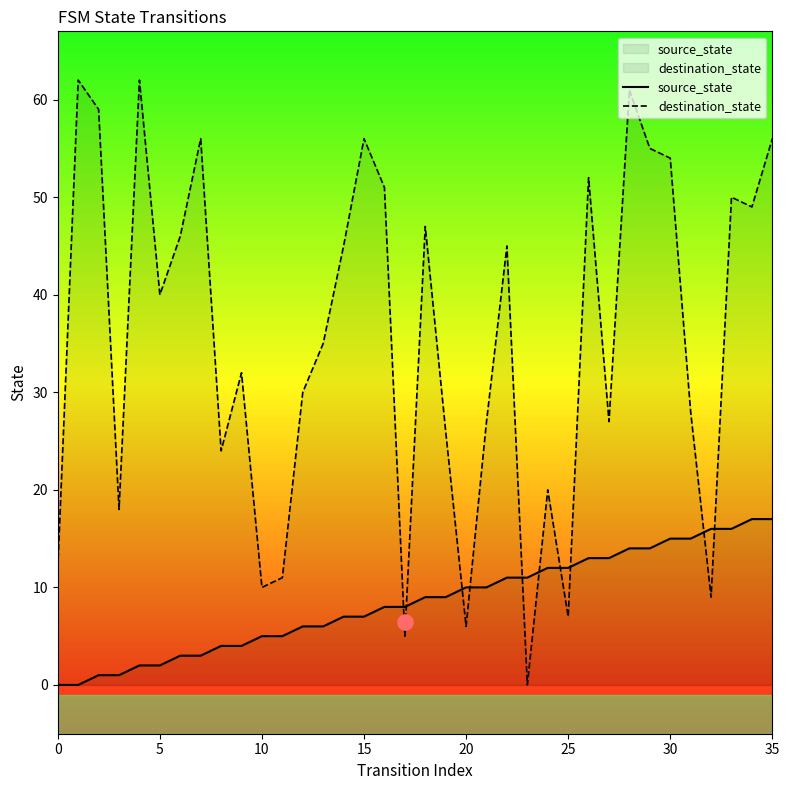

What is the total value across all series at 28?

75